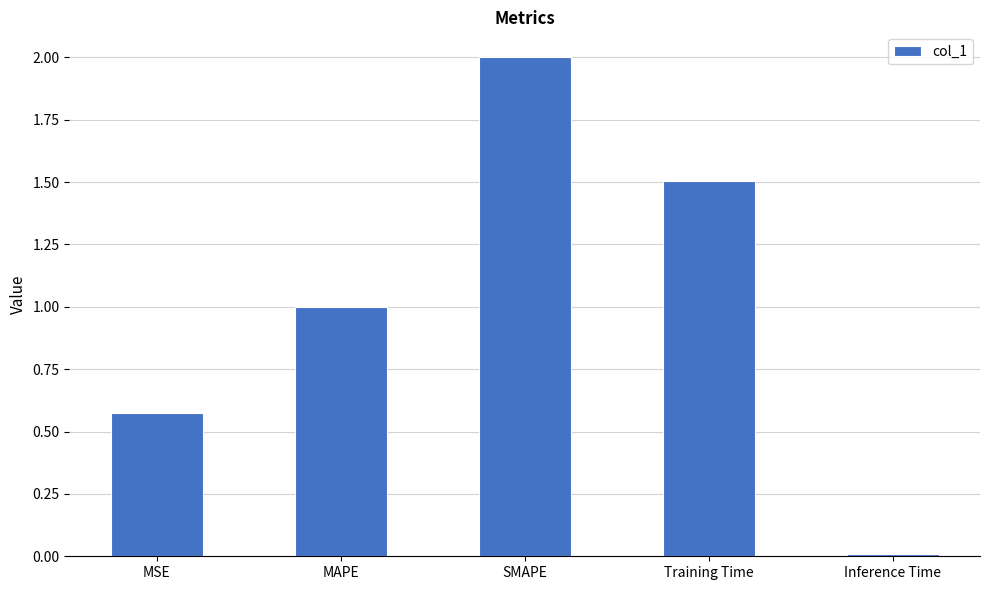

What is the difference between the second highest and second lowest values?

0.9